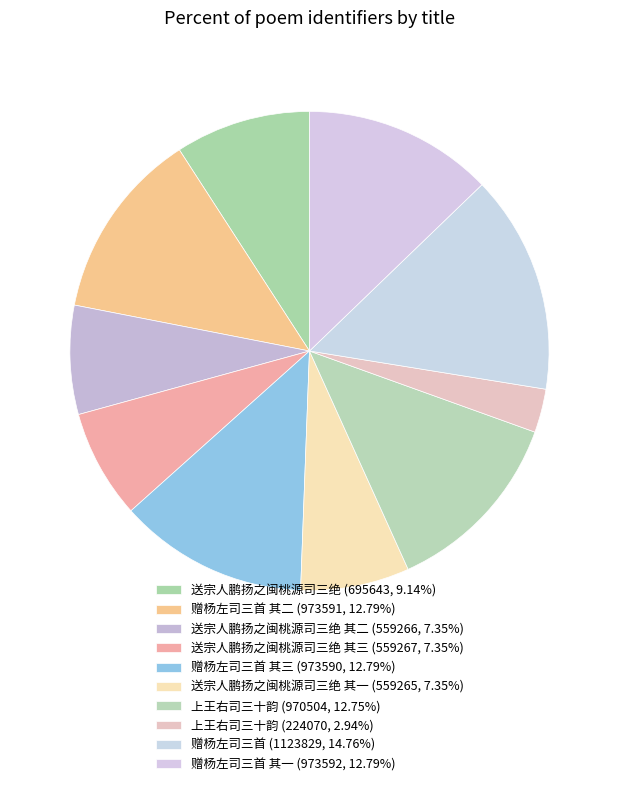

How many slices are in this pie chart?

10